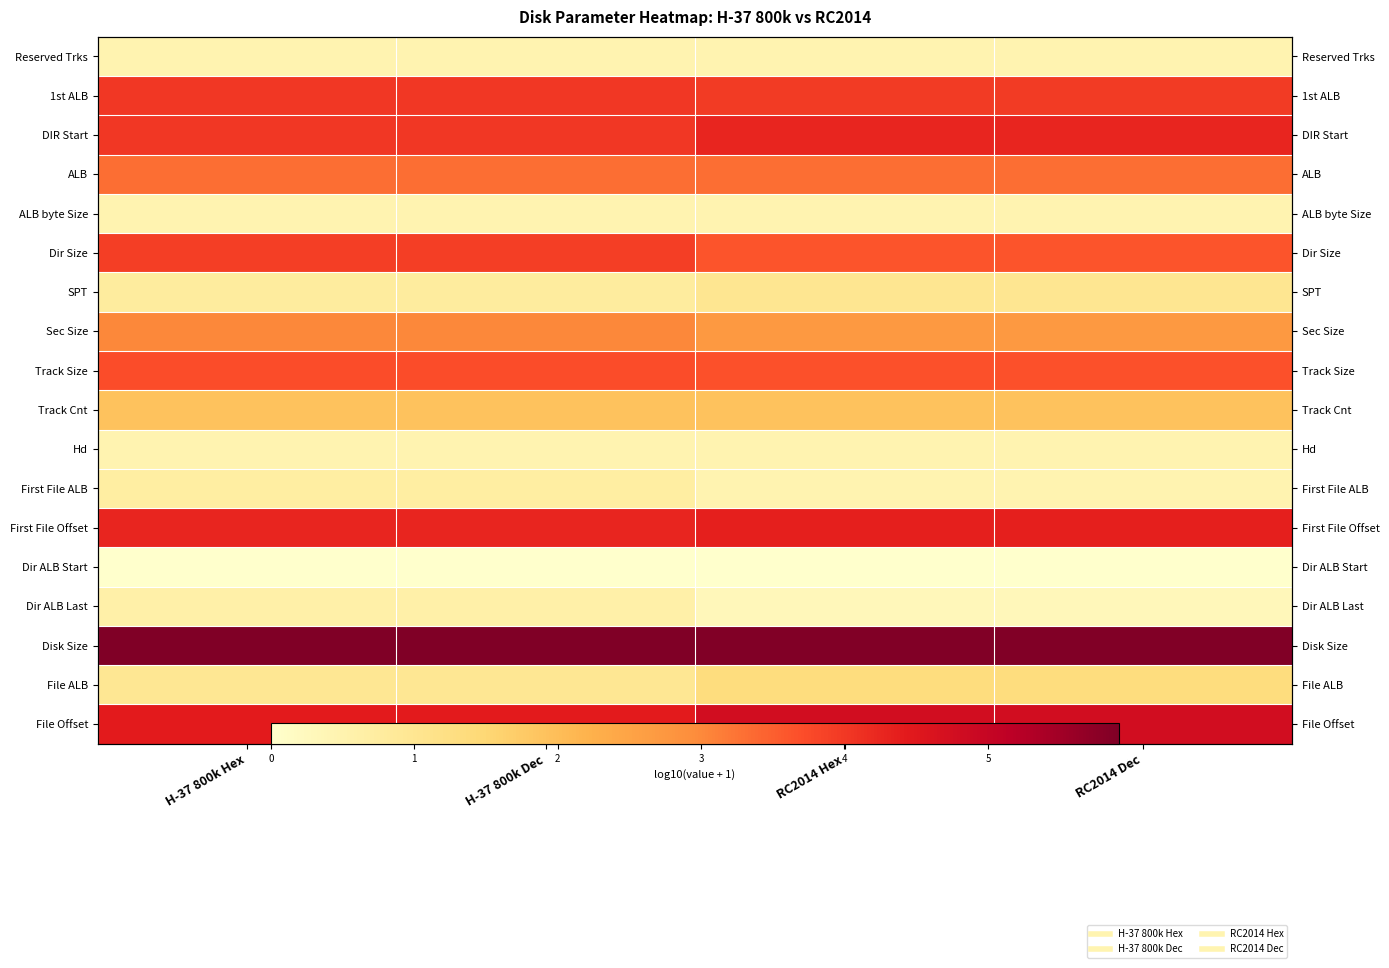

What is the sum of the First File Offset values at RC2014 Hex and H-37 800k Hex?

8.6